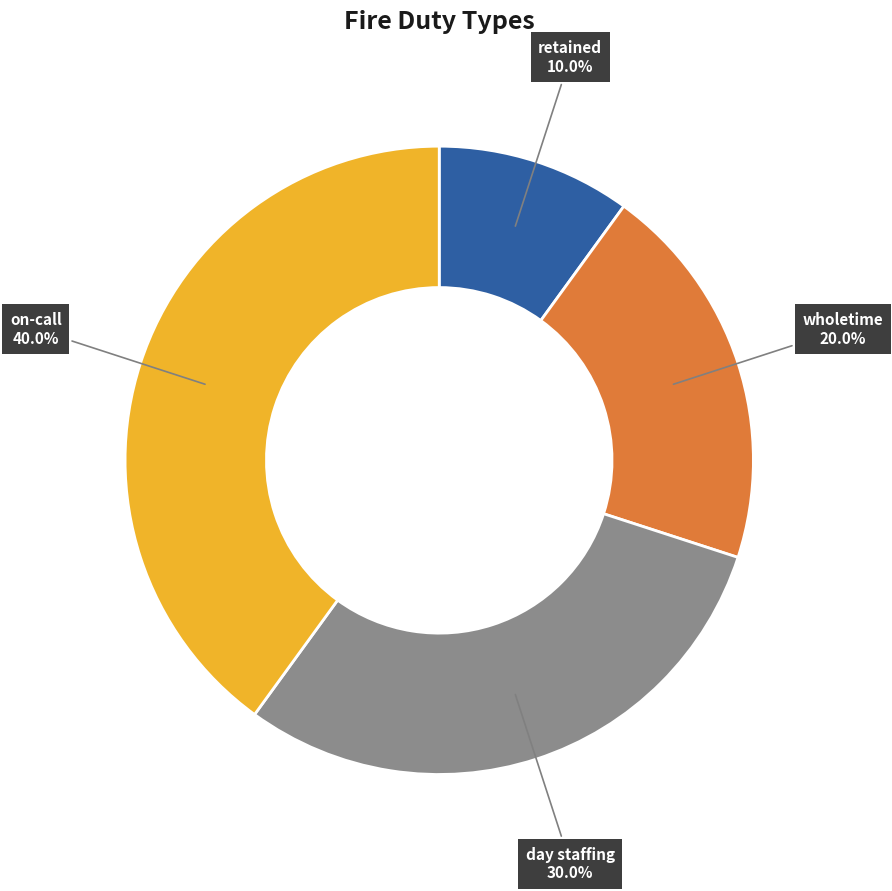

To the nearest percent, what is the difference between the wholetime and day staffing slice percentages?

10%